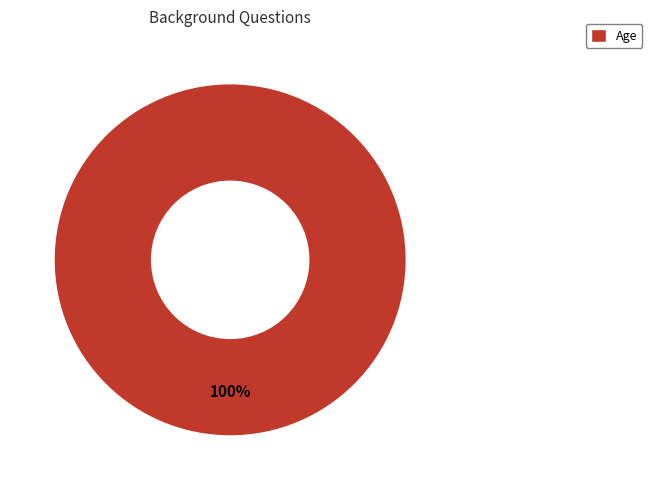

Is it true that Age is 100% of the pie?

True